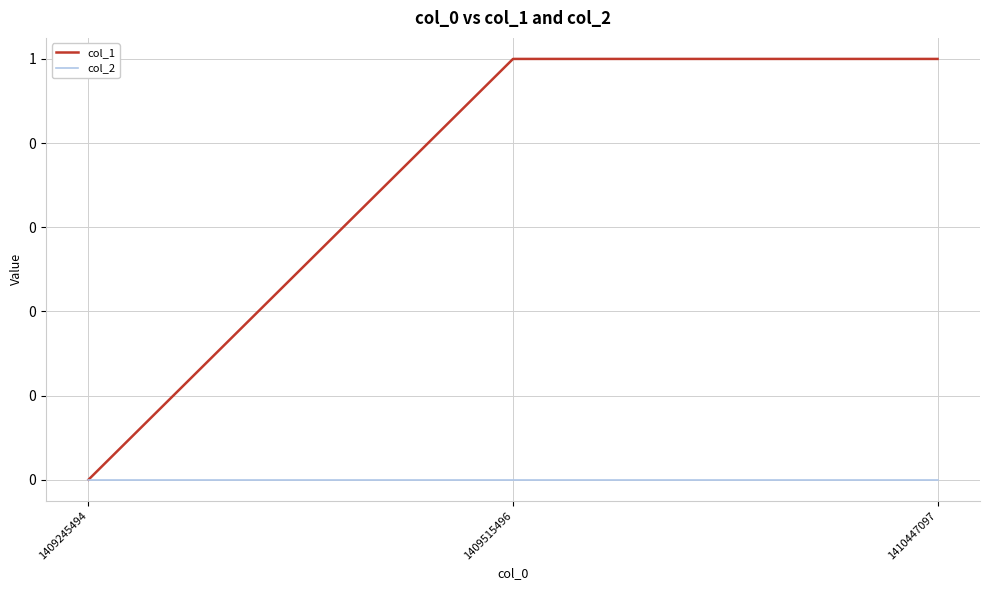

Reading left to right, extract all data points from this chart.

col_1: 1409245494=0	1409515496=1	1410447097=1
col_2: 1409245494=0	1409515496=0	1410447097=0